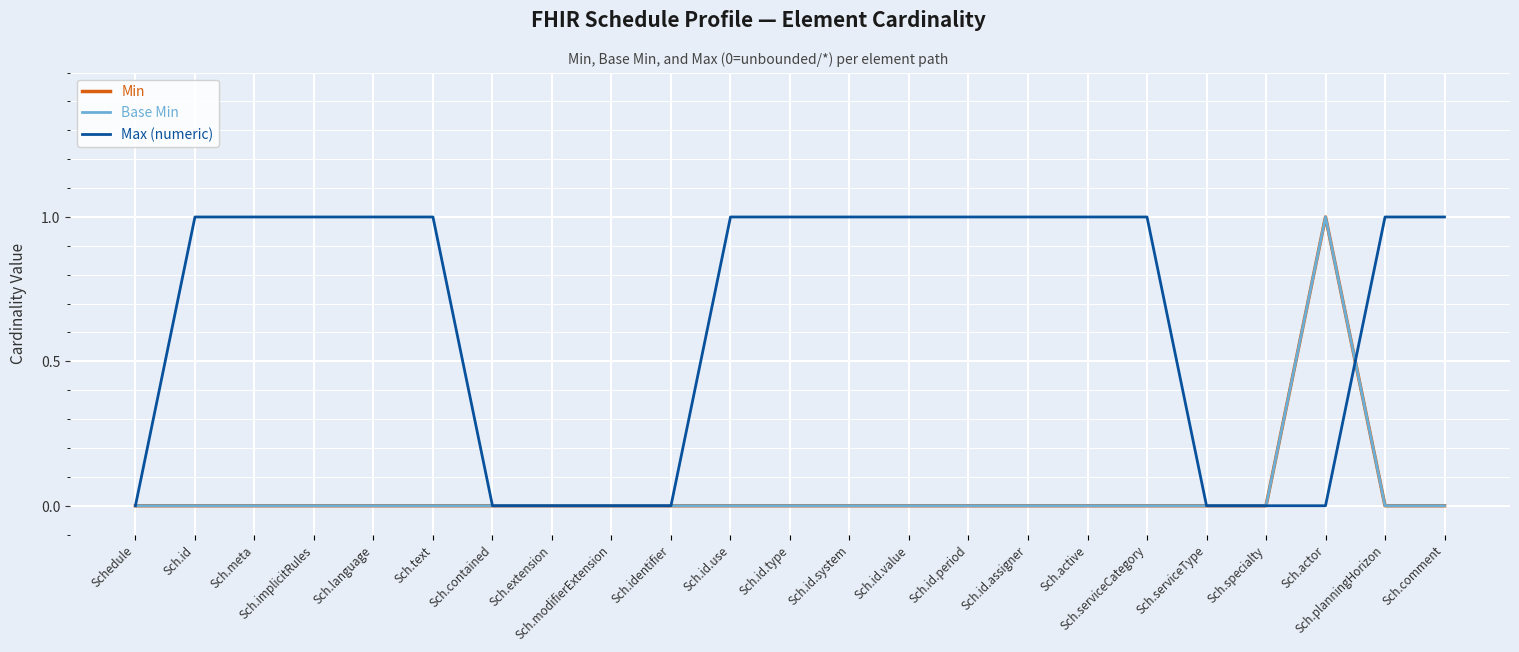

Between Sch.meta and Sch.actor, which series saw the biggest shift?

Min